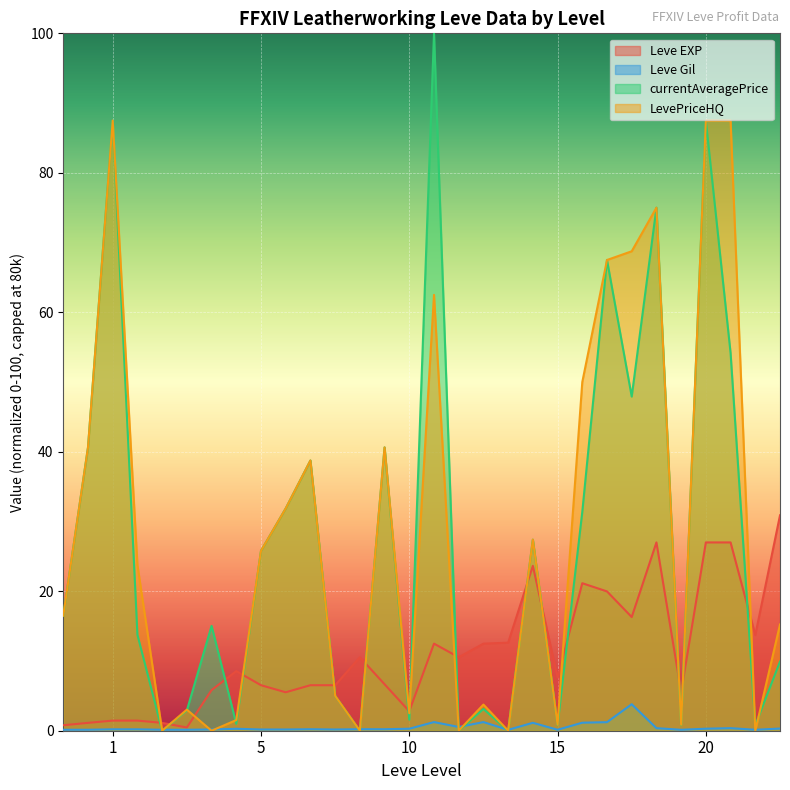

Rank the series by their average value, from lowest to highest.

Leve Gil, Leve EXP, LevePriceHQ